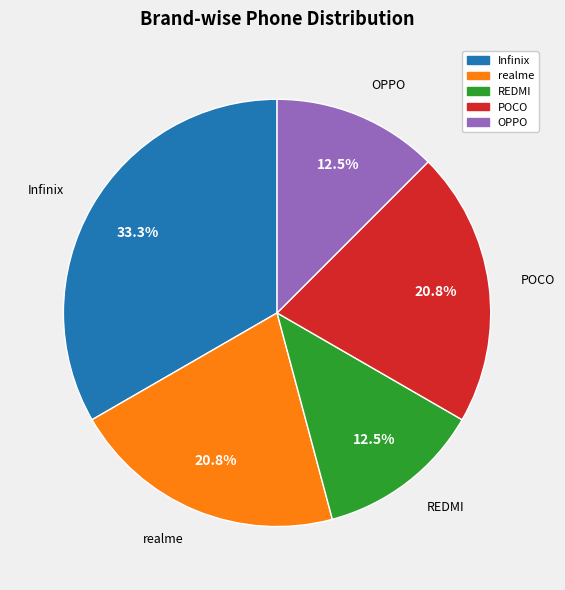

Does any single category account for the majority?

No